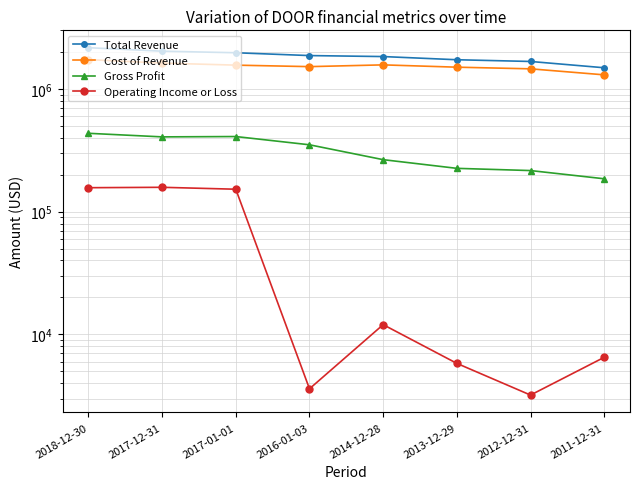

Which has a higher value, 2013-12-29 or 2016-01-03?

2016-01-03